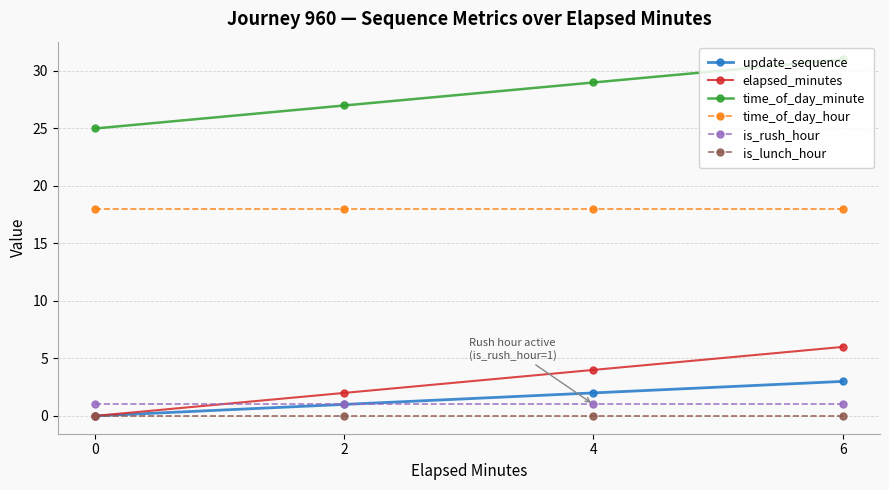

At which category does the chart reach its peak across all series?

6